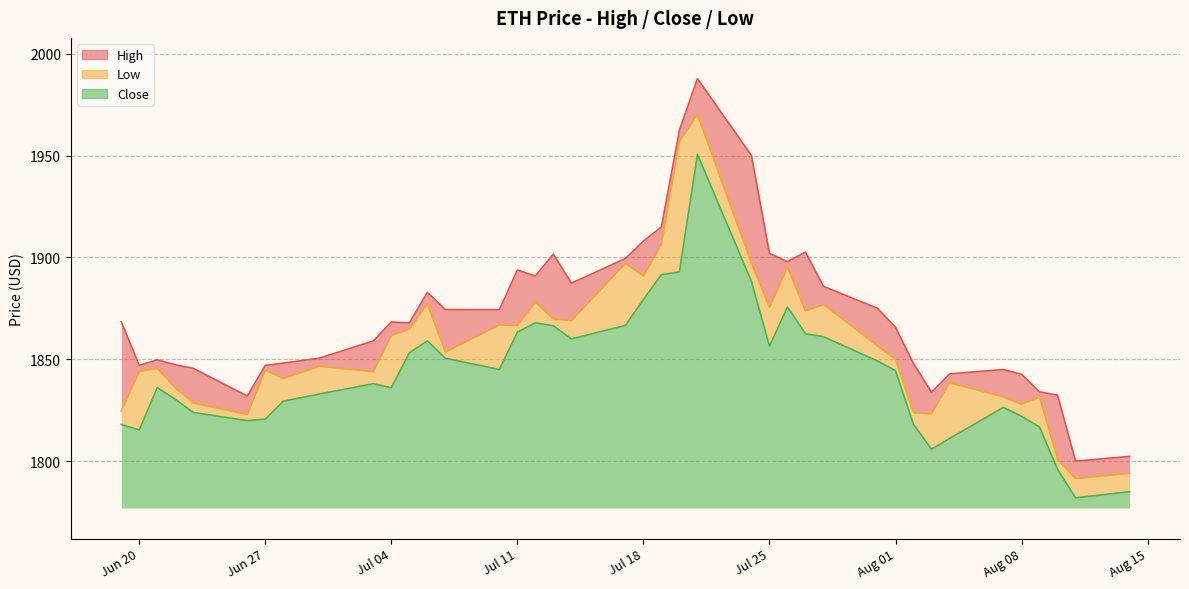

At how many categories does at least one series exceed 1897?

10